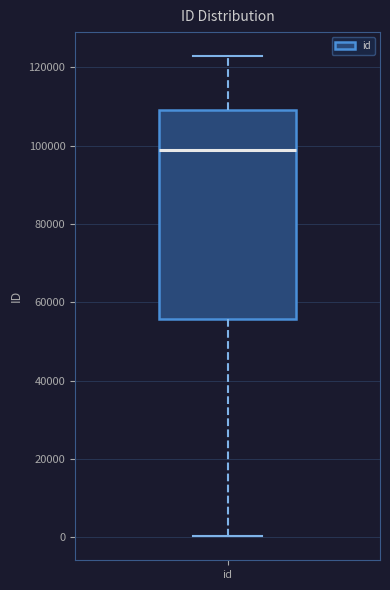

Where does the upper whisker of the box for id end on the y-axis? The values are not printed on the chart, so give them approximately, as read against the axis.

122000